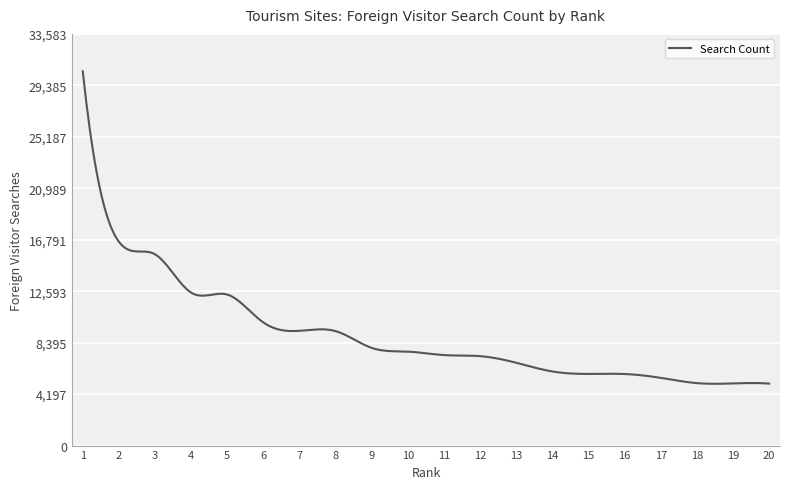

What is the smallest value displayed?

5040.3